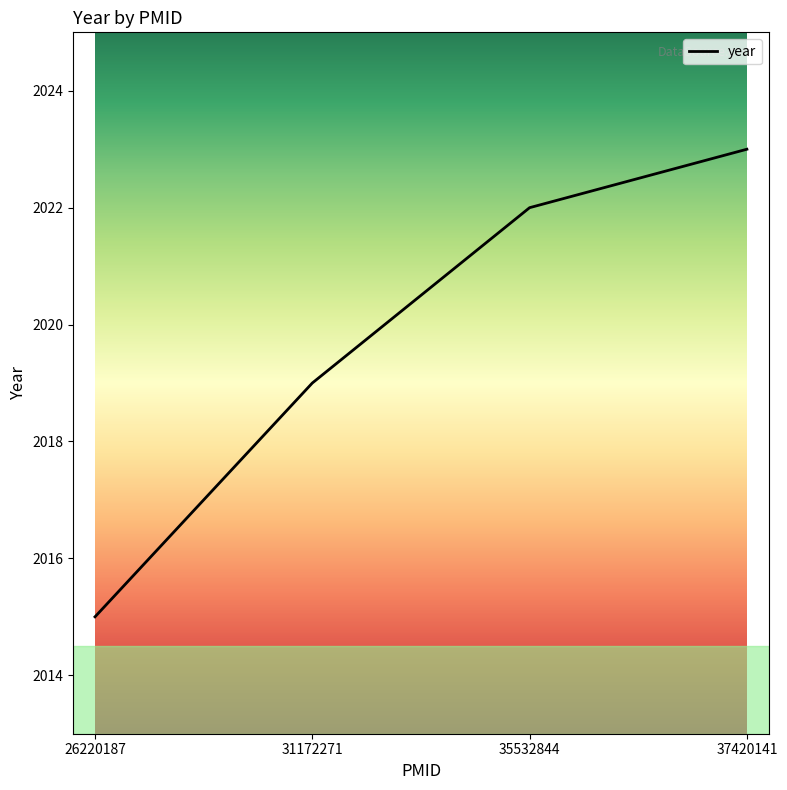

List the labels in order of value, smallest first.

26220187, 31172271, 35532844, 37420141